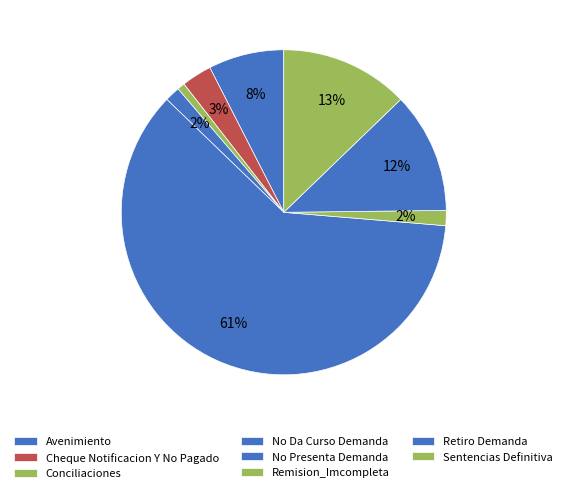

Is there any slice that represents more than half of the pie?

Yes